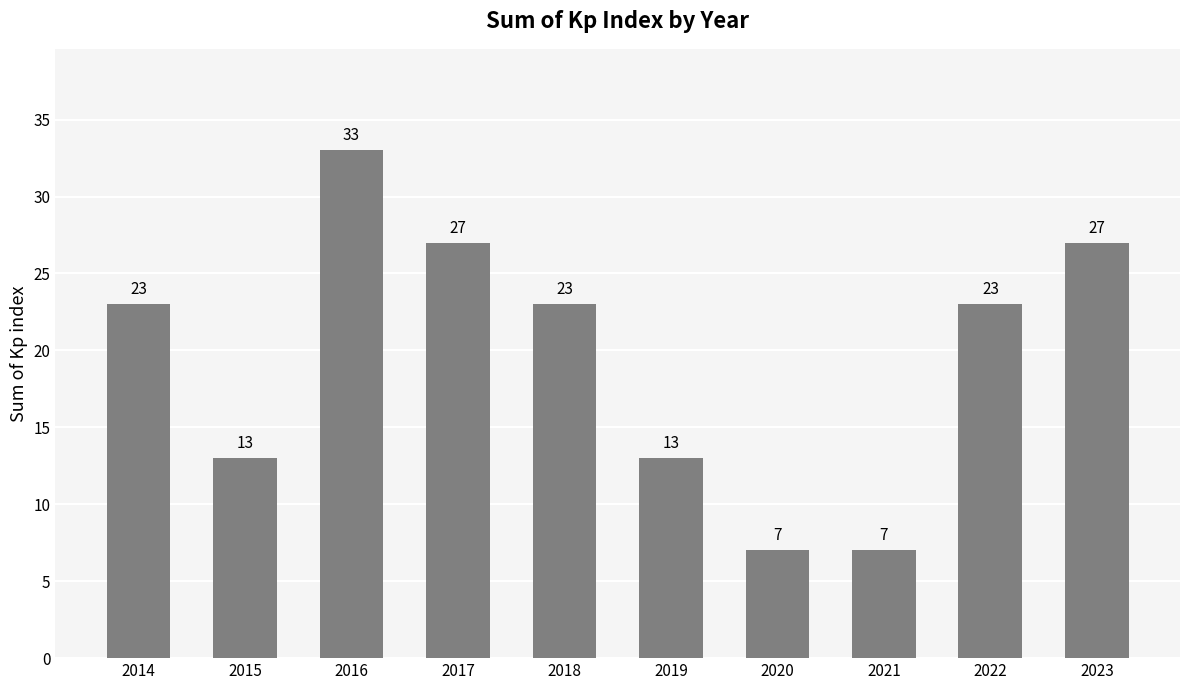

How many data points are less than 23?

4